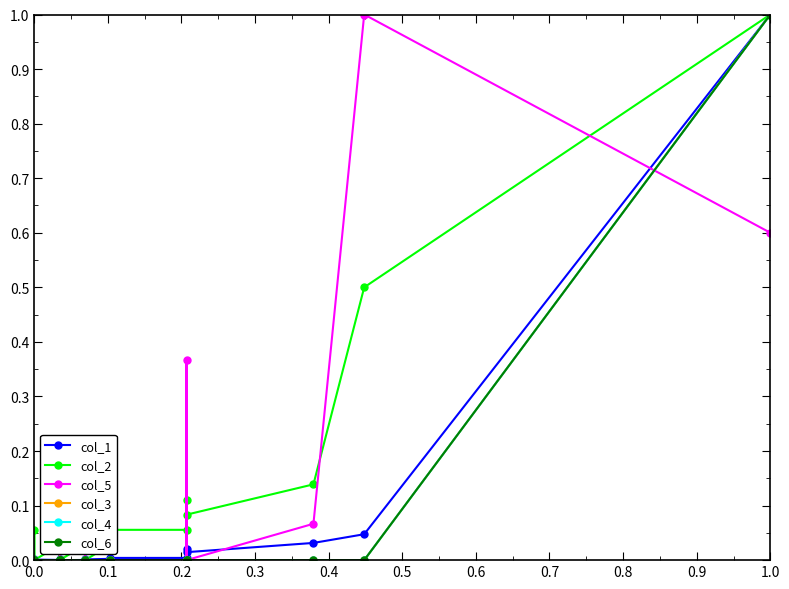

Does the chart display data point markers on the line(s)?

Yes